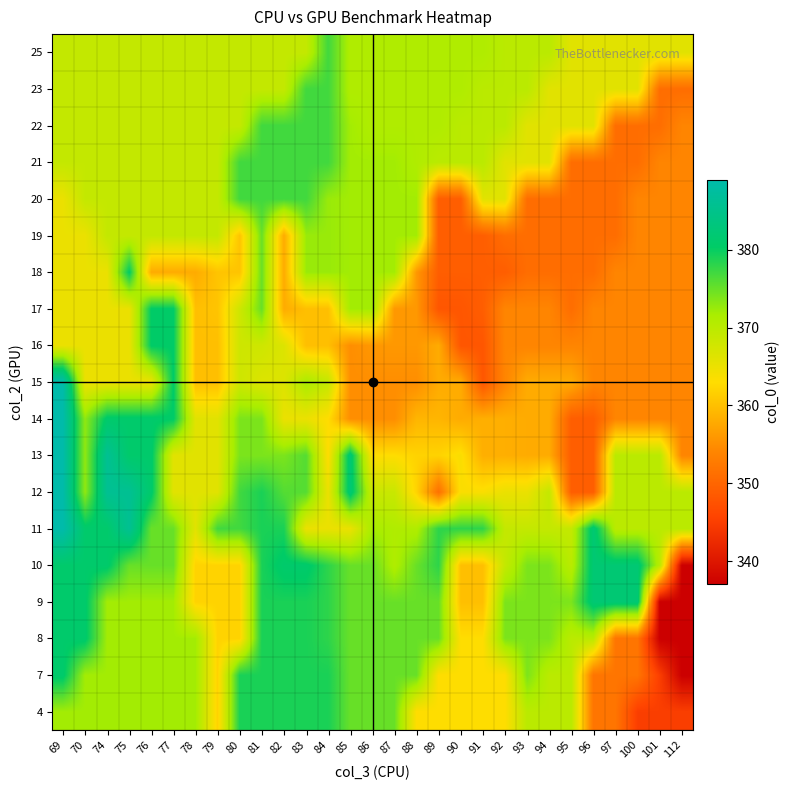

Count the number of categories in the chart.

29